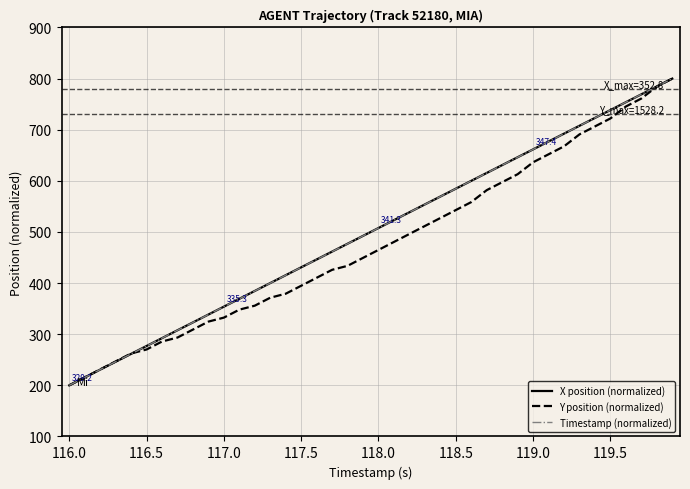

What is the maximum value shown in the chart?

800.0